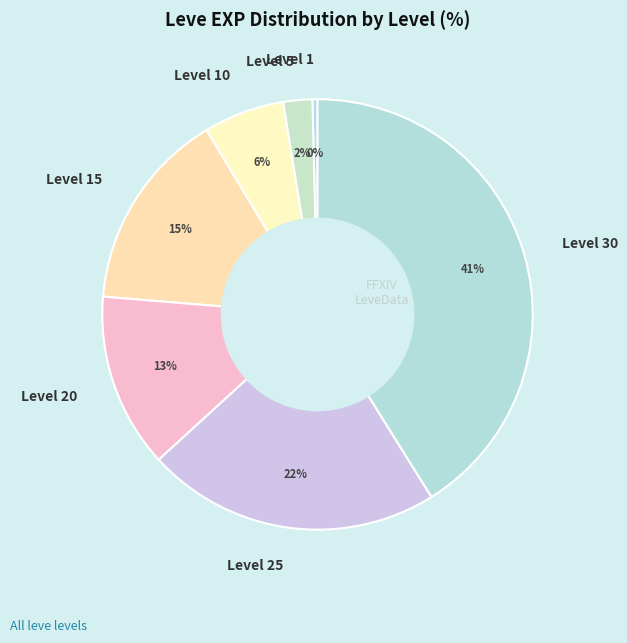

Count the number of slices in the pie.

7